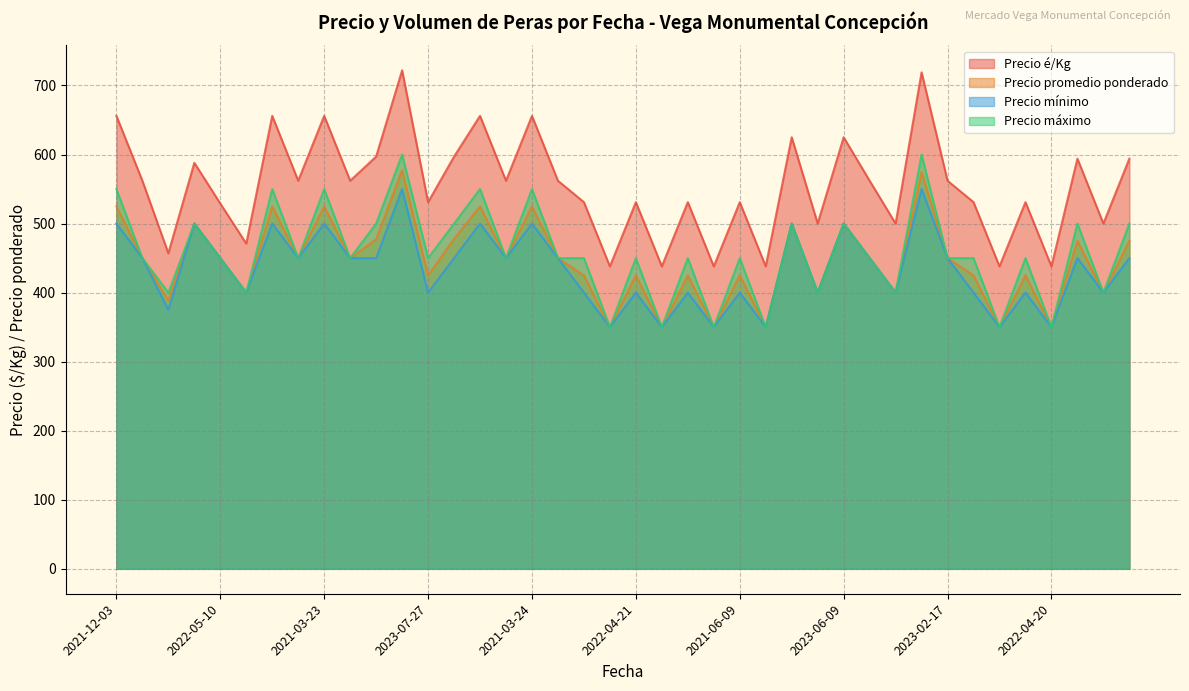

Reading left to right, list all the values displayed in this chart.

Precio é/Kg: 656.0	562.0	457.0	588.0	529.0	471.0	656.0	562.0	656.0	562.0	597.0	722.0	531.0	597.0	656.0	562.0	656.0	562.0	531.0	438.0	531.0	438.0	531.0	438.0	531.0	438.0	625.0	500.0	625.0	562.0	500.0	719.0	562.0	531.0	438.0	531.0	438.0	594.0	500.0	594.0
Precio promedio ponderado: 525.0	450.0	388.6	500.0	450.0	400.0	525.0	450.0	525.0	450.0	477.2	577.2	425.0	477.8	525.0	450.0	525.0	450.0	425.0	350.0	425.0	350.0	425.0	350.0	425.0	350.0	500.0	400.0	500.0	450.0	400.0	575.0	450.0	425.0	350.0	425.0	350.0	475.0	400.0	475.0
Precio mínimo: 500.0	450.0	375.0	500.0	450.0	400.0	500.0	450.0	500.0	450.0	450.0	550.0	400.0	450.0	500.0	450.0	500.0	450.0	400.0	350.0	400.0	350.0	400.0	350.0	400.0	350.0	500.0	400.0	500.0	450.0	400.0	550.0	450.0	400.0	350.0	400.0	350.0	450.0	400.0	450.0
Precio máximo: 550.0	450.0	400.0	500.0	450.0	400.0	550.0	450.0	550.0	450.0	500.0	600.0	450.0	500.0	550.0	450.0	550.0	450.0	450.0	350.0	450.0	350.0	450.0	350.0	450.0	350.0	500.0	400.0	500.0	450.0	400.0	600.0	450.0	450.0	350.0	450.0	350.0	500.0	400.0	500.0